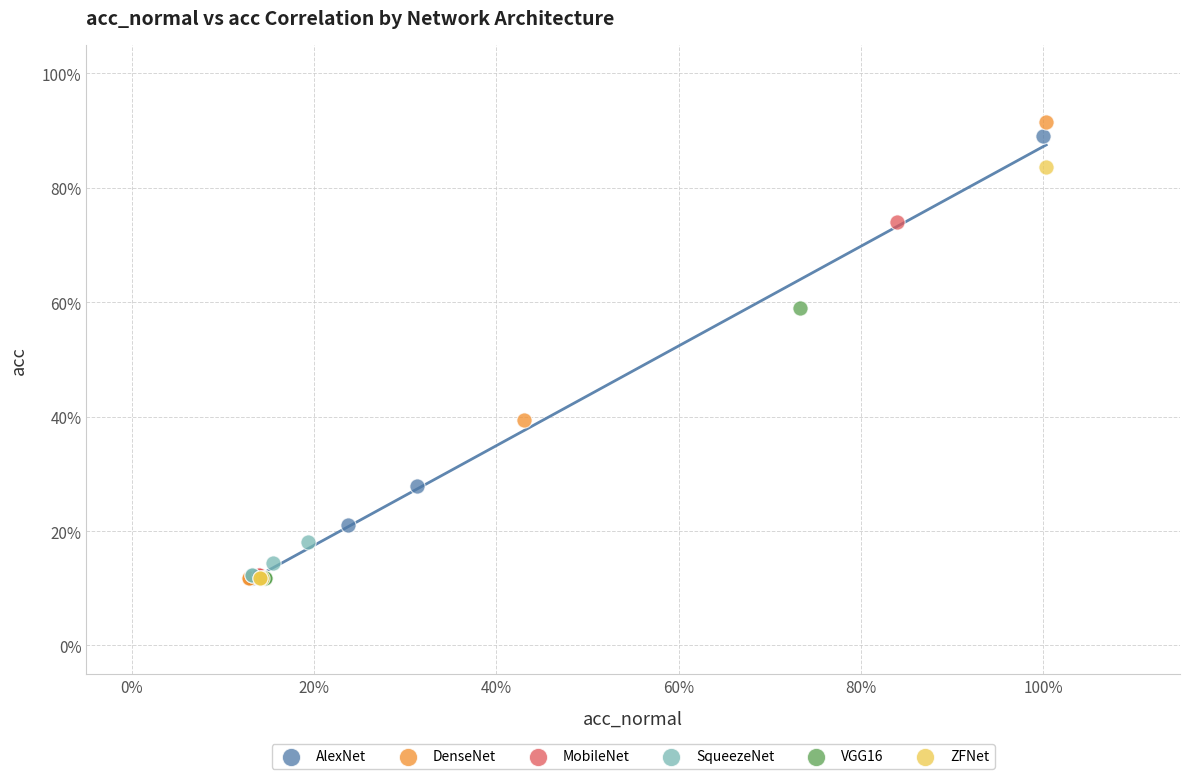

What are all the series names shown in the legend?

AlexNet, DenseNet, MobileNet, SqueezeNet, VGG16, ZFNet